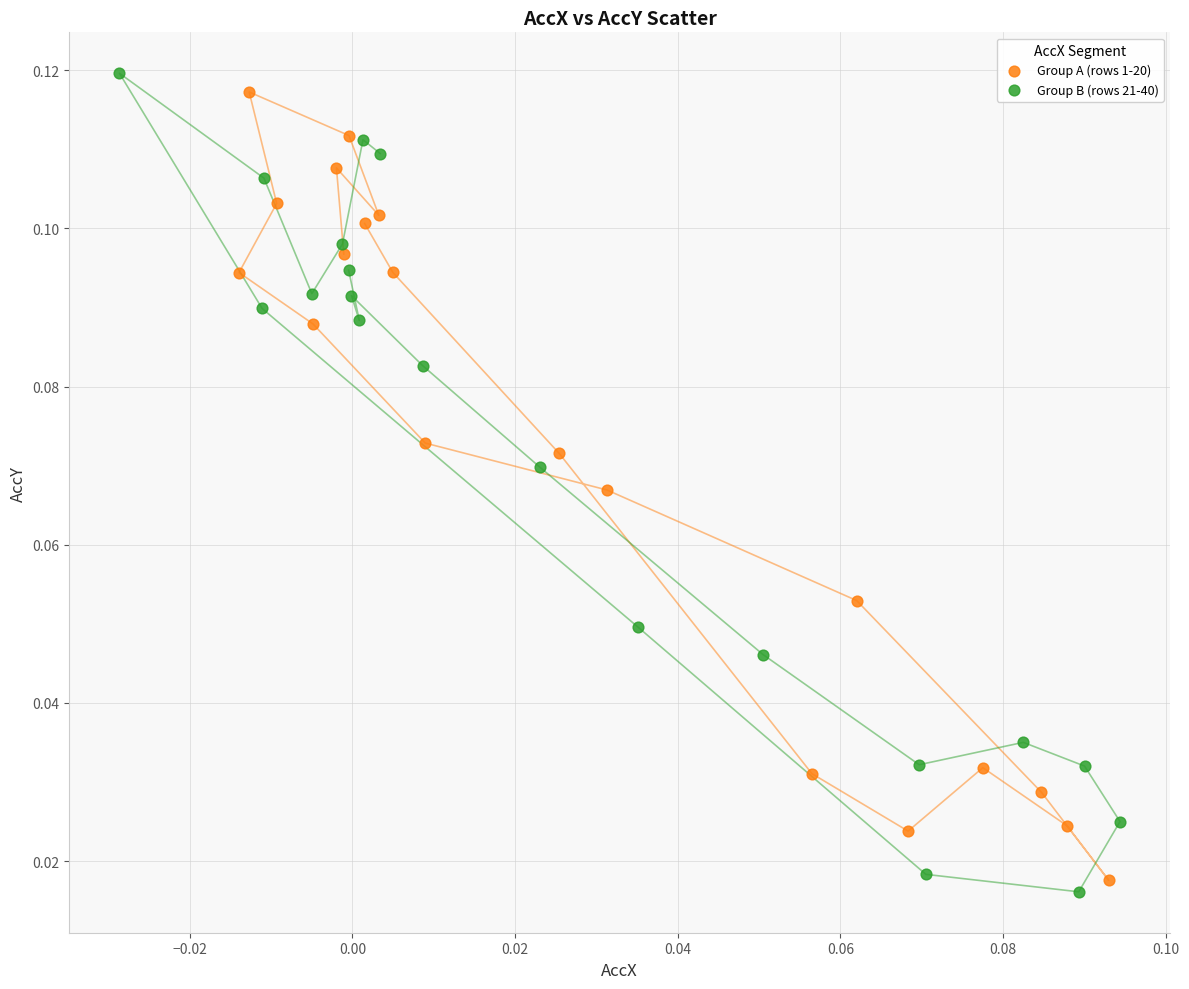

What are all the series names shown in the legend?

Group A (rows 1-20), Group B (rows 21-40)